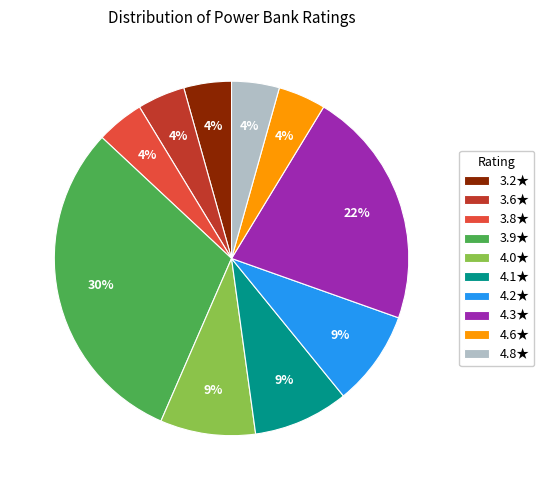

Is there a majority slice in this chart?

No